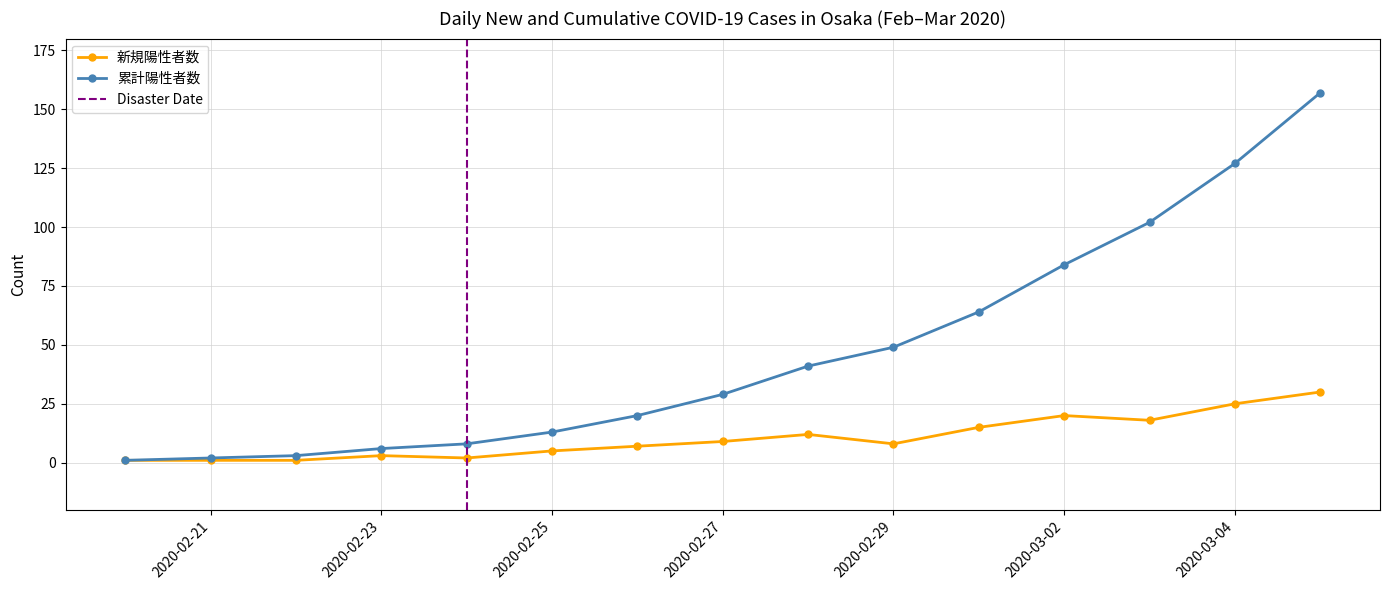

Reading left to right, extract all data points from this chart.

新規陽性者数: 1	1	1	3	2	5	7	9	12	8	15	20	18	25	30
累計陽性者数: 1	2	3	6	8	13	20	29	41	49	64	84	102	127	157